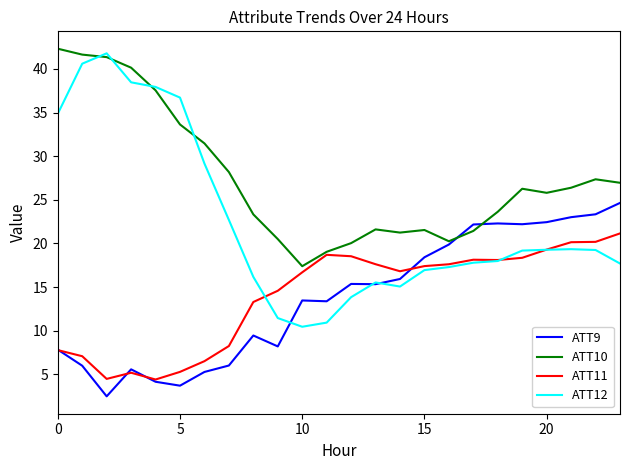

Which series has the largest range (max minus min)?

ATT12